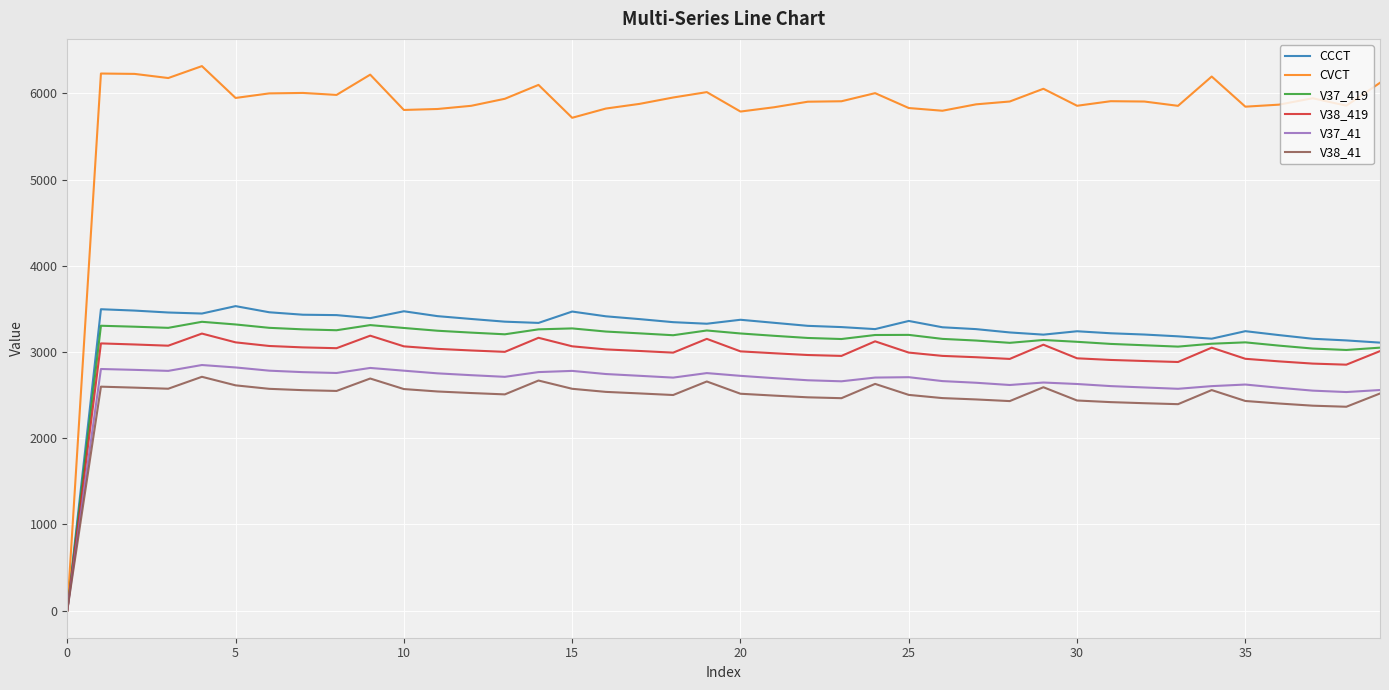

What is the maximum value shown in the chart?

6315.6